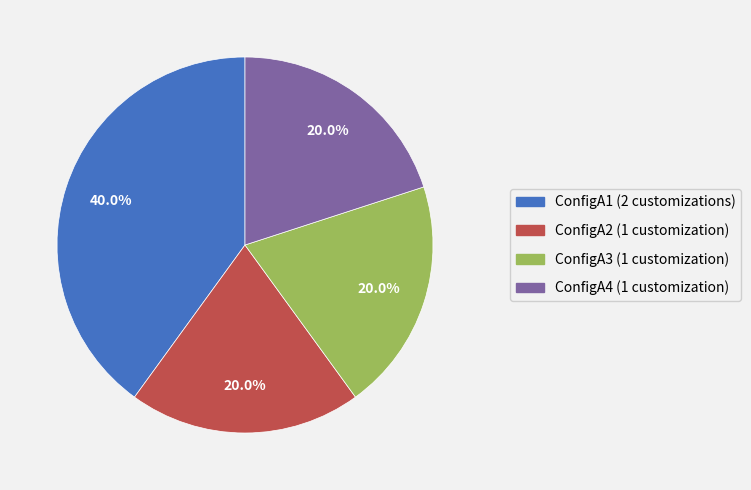

Is it true that ConfigA4 is 31% of the pie?

False